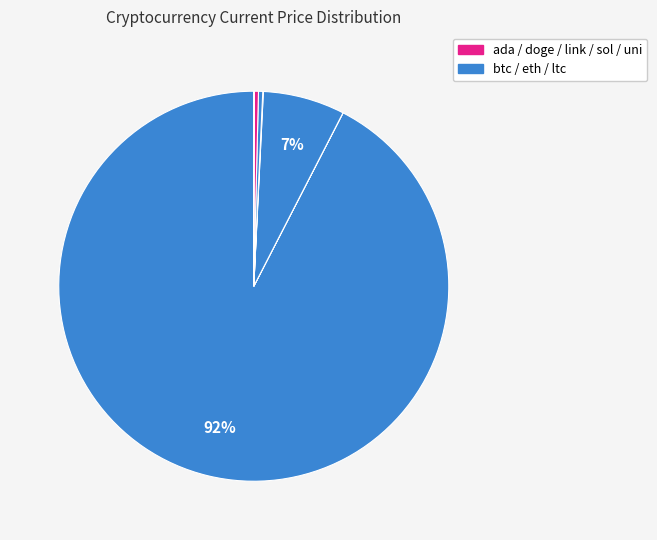

Count the number of slices in the pie.

8